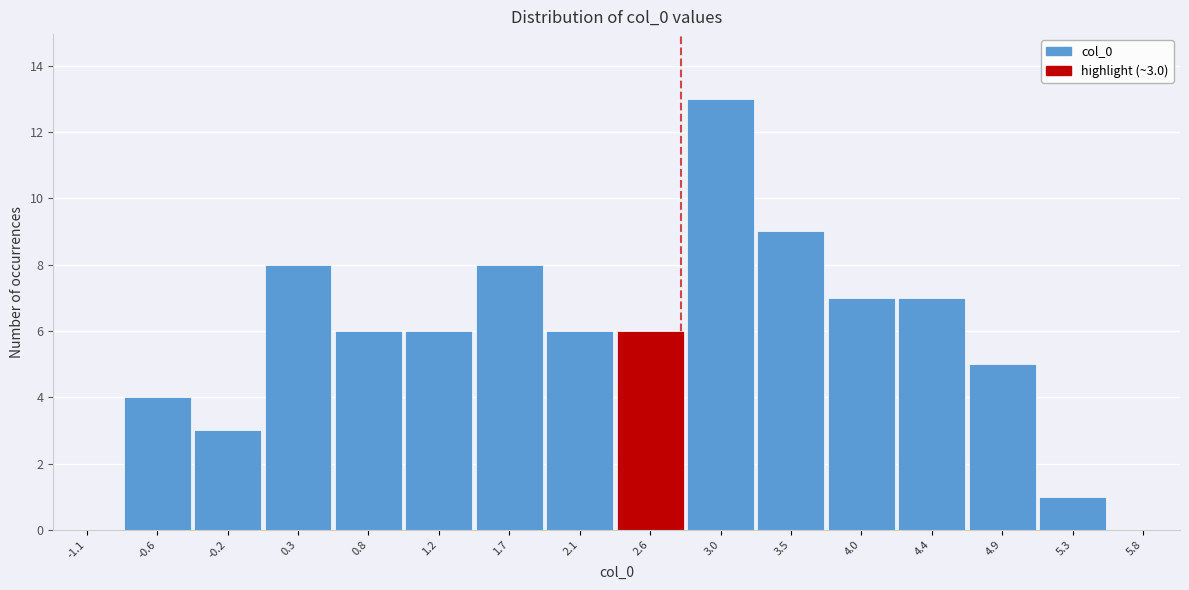

Reading left to right, extract all data points from this chart.

-1.1=0	-0.6=4	-0.2=3	0.3=8	0.8=6	1.2=6	1.7=8	2.1=6	2.6=6	3.0=13	3.5=9	4.0=7	4.4=7	4.9=5	5.3=1	5.8=0